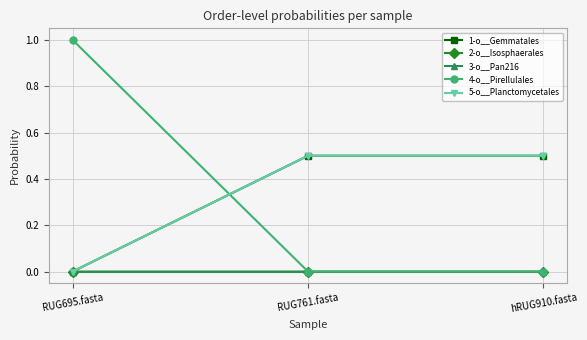

Which has a higher value, RUG761.fasta or RUG695.fasta?

RUG761.fasta